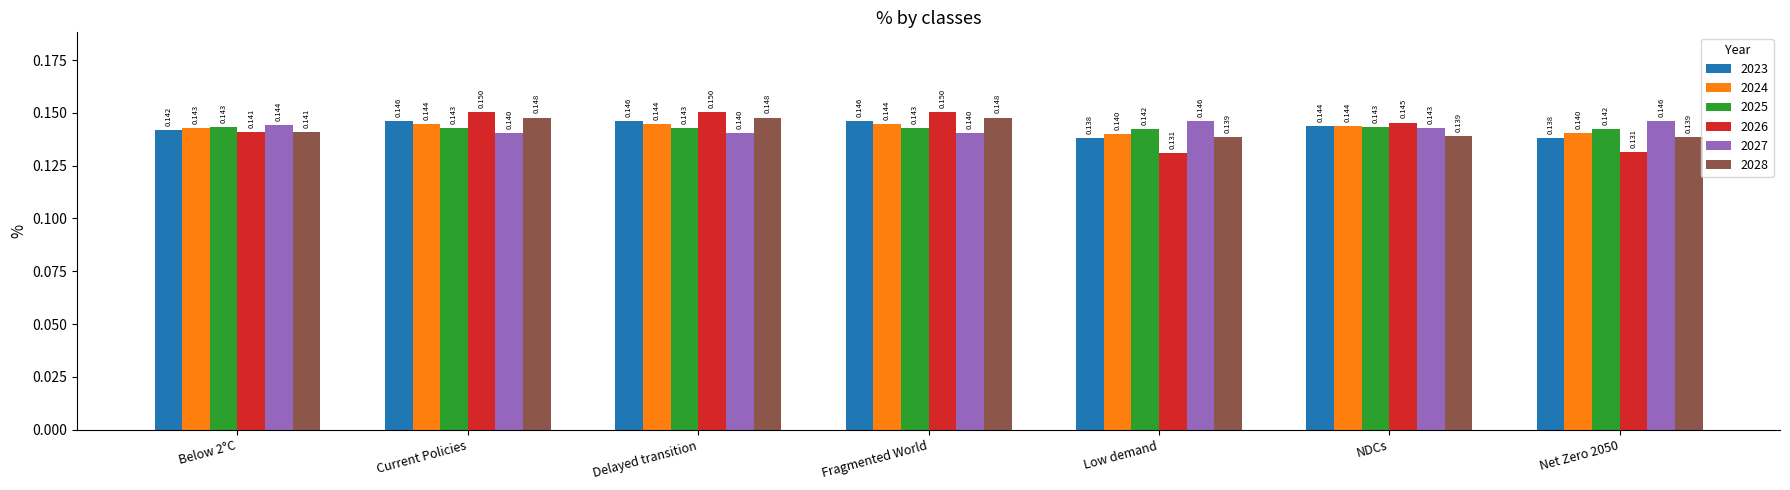

Which label corresponds to the largest value in the chart?

Fragmented World